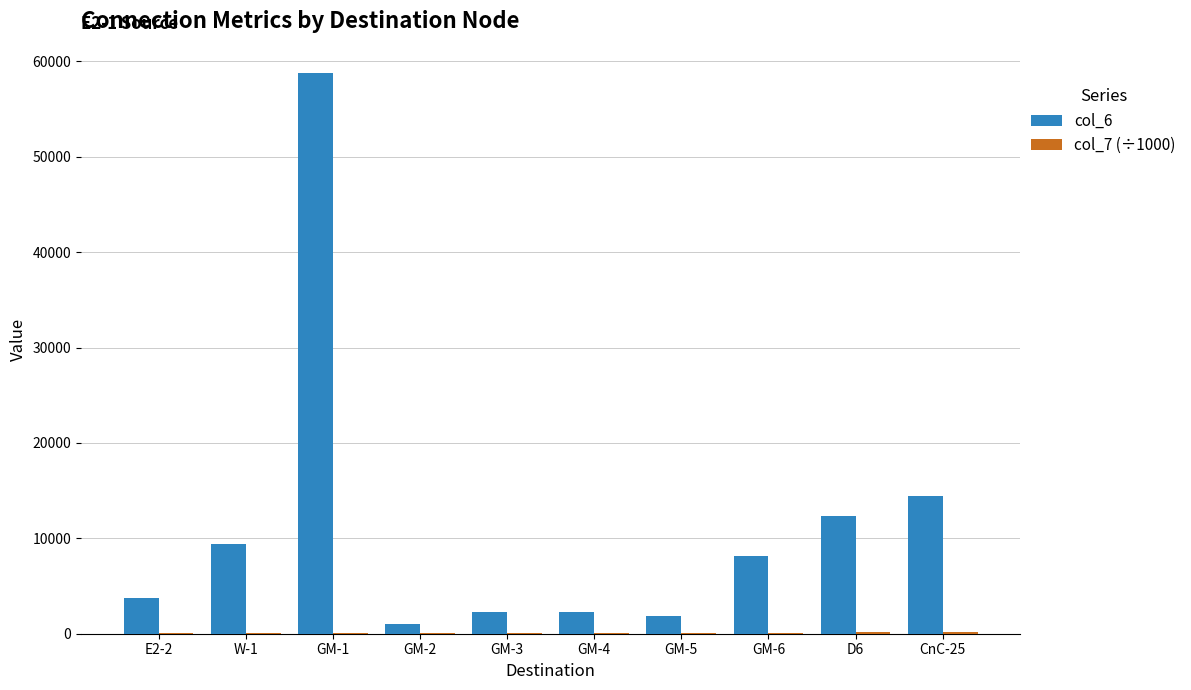

At which category is the sum across all series the highest?

GM-1